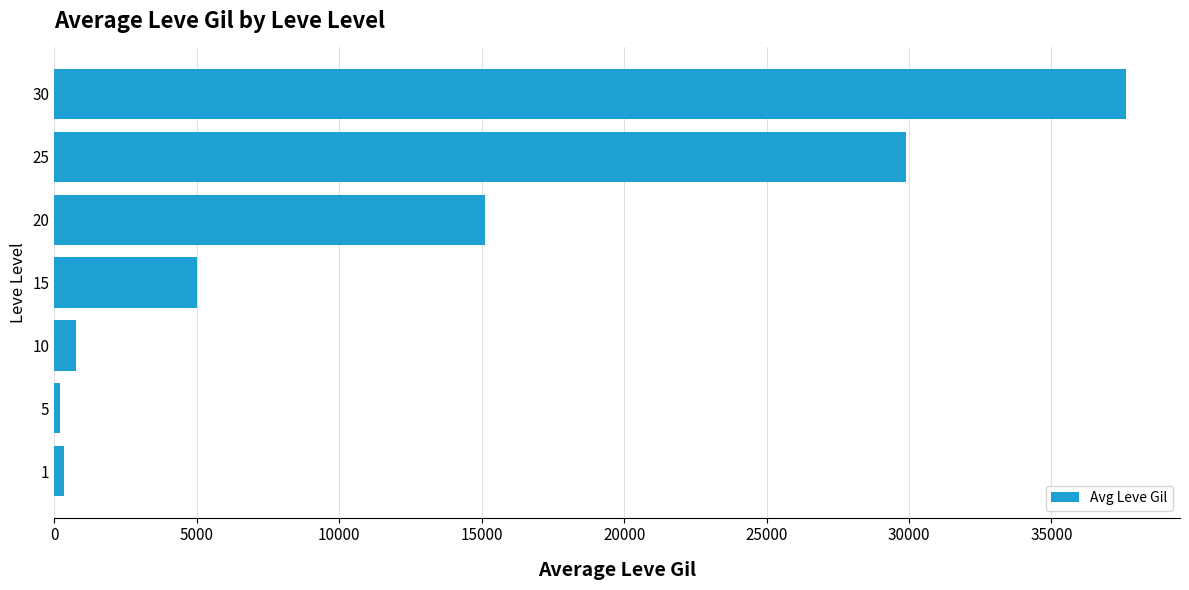

What is the sum of all values?

88925.2